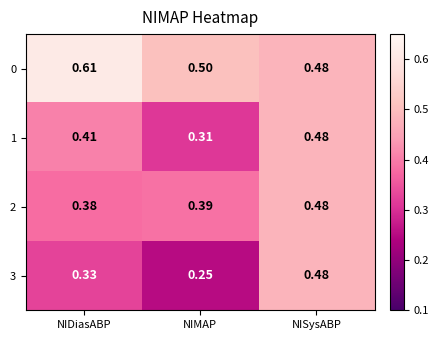

Which series has the widest spread of values?

3